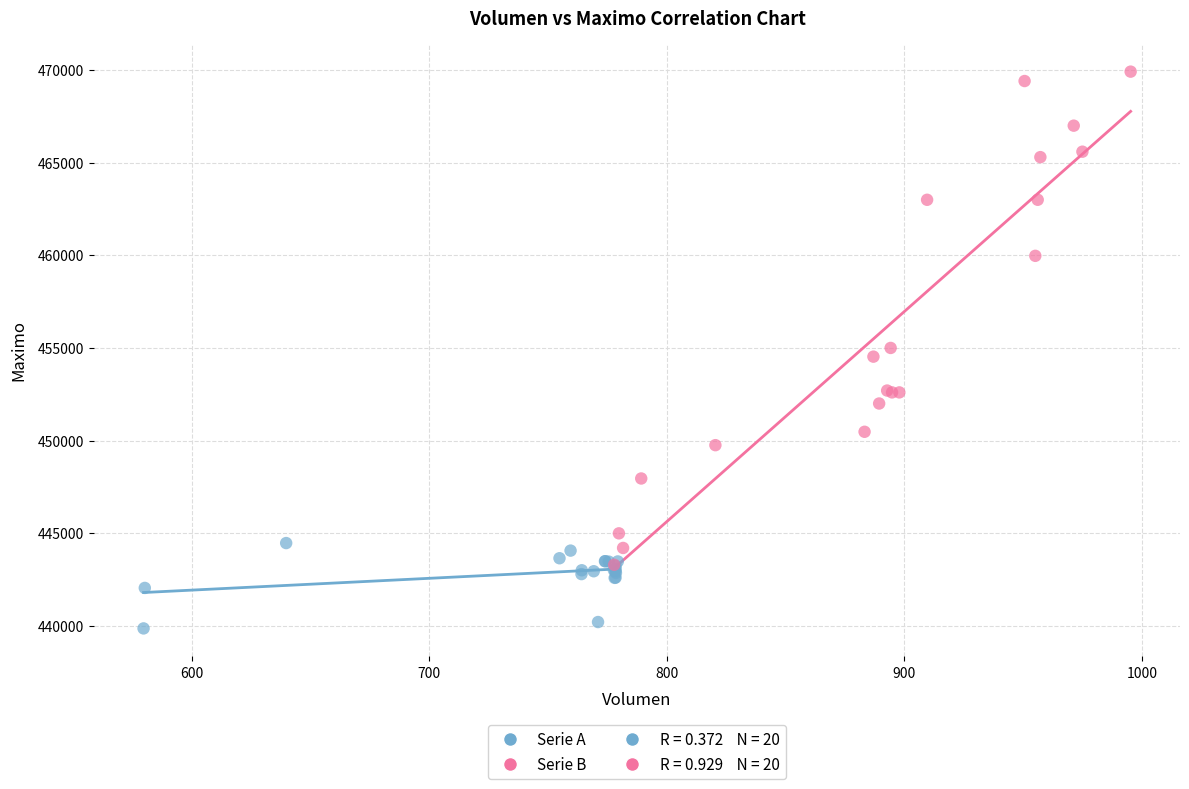

Which series reaches the maximum Y coordinate?

Serie B